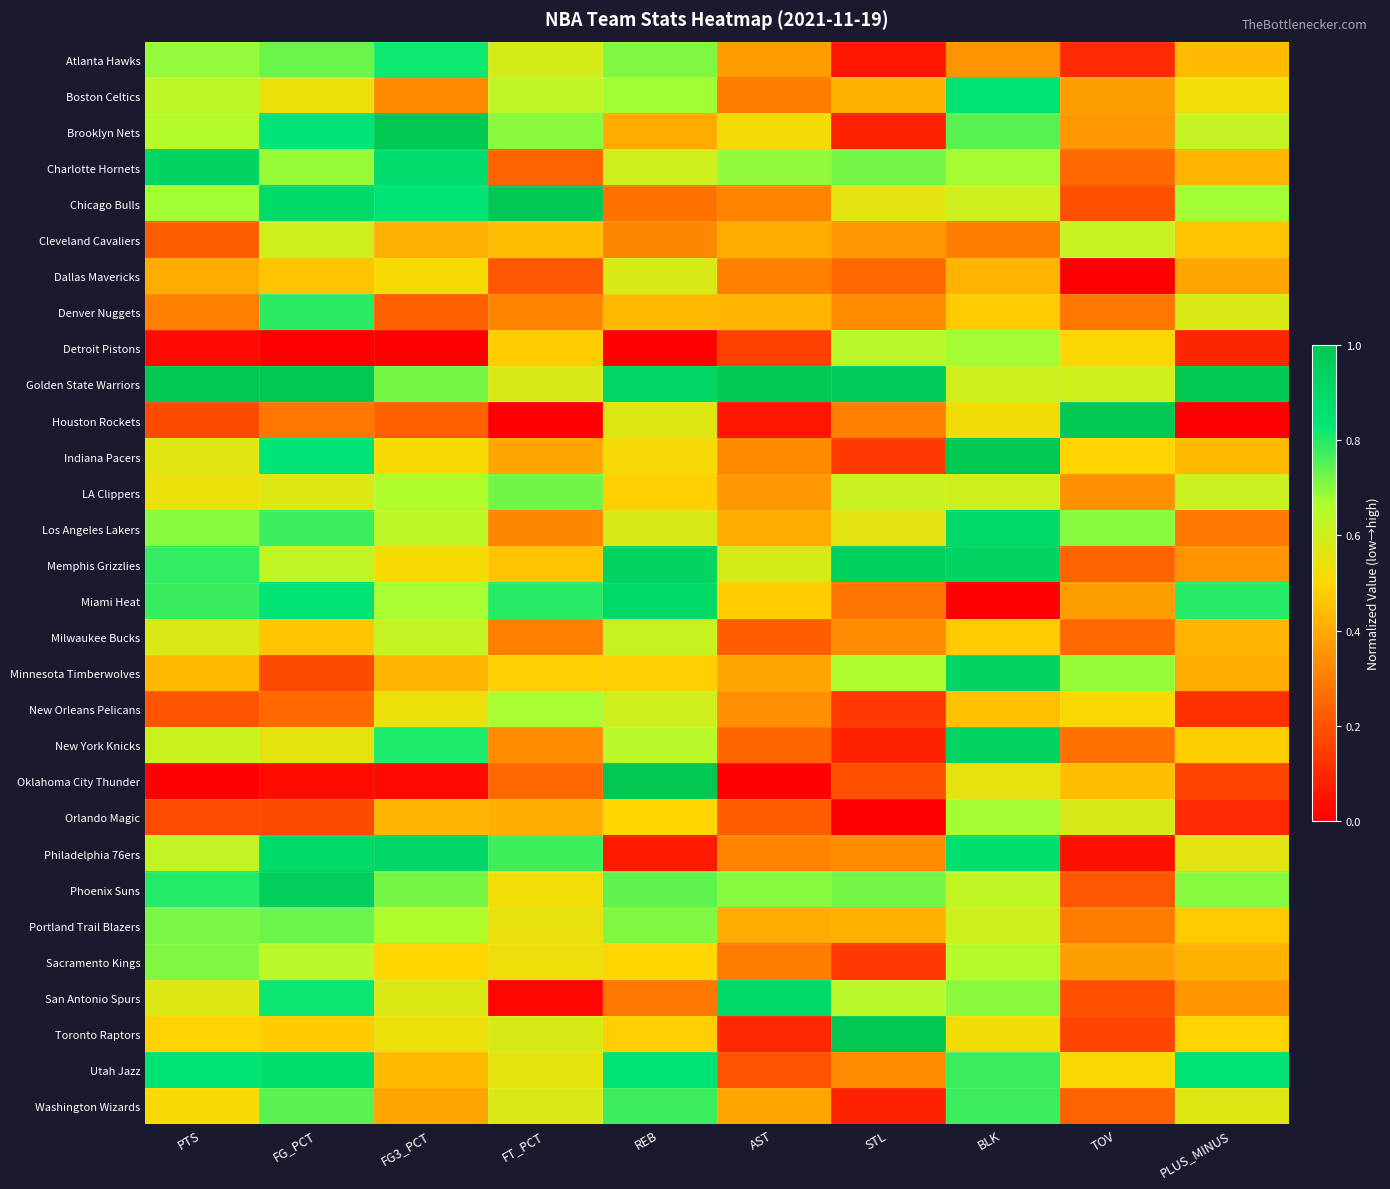

Reading left to right, what are all the values shown in this chart?

Atlanta Hawks: PTS=0.7	FG_PCT=0.7	FG3_PCT=0.8	FT_PCT=0.6	REB=0.7	AST=0.4	STL=0.1	BLK=0.3	TOV=0.1	PLUS_MINUS=0.4
Boston Celtics: PTS=0.6	FG_PCT=0.5	FG3_PCT=0.3	FT_PCT=0.6	REB=0.7	AST=0.3	STL=0.4	BLK=0.8	TOV=0.4	PLUS_MINUS=0.5
Brooklyn Nets: PTS=0.7	FG_PCT=0.8	FG3_PCT=1.0	FT_PCT=0.7	REB=0.4	AST=0.5	STL=0.1	BLK=0.7	TOV=0.4	PLUS_MINUS=0.6
Charlotte Hornets: PTS=0.9	FG_PCT=0.7	FG3_PCT=0.9	FT_PCT=0.2	REB=0.6	AST=0.7	STL=0.7	BLK=0.7	TOV=0.3	PLUS_MINUS=0.4
Chicago Bulls: PTS=0.7	FG_PCT=0.9	FG3_PCT=0.8	FT_PCT=1.0	REB=0.3	AST=0.3	STL=0.6	BLK=0.6	TOV=0.2	PLUS_MINUS=0.7
Cleveland Cavaliers: PTS=0.2	FG_PCT=0.6	FG3_PCT=0.4	FT_PCT=0.4	REB=0.3	AST=0.4	STL=0.4	BLK=0.3	TOV=0.6	PLUS_MINUS=0.5
Dallas Mavericks: PTS=0.4	FG_PCT=0.5	FG3_PCT=0.5	FT_PCT=0.2	REB=0.6	AST=0.3	STL=0.2	BLK=0.4	TOV=0.0	PLUS_MINUS=0.4
Denver Nuggets: PTS=0.3	FG_PCT=0.8	FG3_PCT=0.2	FT_PCT=0.3	REB=0.4	AST=0.4	STL=0.3	BLK=0.5	TOV=0.3	PLUS_MINUS=0.6
Detroit Pistons: PTS=0.0	FG_PCT=0.0	FG3_PCT=0.0	FT_PCT=0.5	REB=0.0	AST=0.2	STL=0.6	BLK=0.7	TOV=0.5	PLUS_MINUS=0.1
Golden State Warriors: PTS=1.0	FG_PCT=1.0	FG3_PCT=0.7	FT_PCT=0.6	REB=0.9	AST=1.0	STL=1.0	BLK=0.6	TOV=0.6	PLUS_MINUS=1.0
Houston Rockets: PTS=0.2	FG_PCT=0.3	FG3_PCT=0.2	FT_PCT=0.0	REB=0.6	AST=0.1	STL=0.3	BLK=0.5	TOV=1.0	PLUS_MINUS=0.0
Indiana Pacers: PTS=0.6	FG_PCT=0.8	FG3_PCT=0.5	FT_PCT=0.4	REB=0.5	AST=0.3	STL=0.1	BLK=1.0	TOV=0.5	PLUS_MINUS=0.4
LA Clippers: PTS=0.5	FG_PCT=0.6	FG3_PCT=0.7	FT_PCT=0.7	REB=0.5	AST=0.4	STL=0.6	BLK=0.6	TOV=0.3	PLUS_MINUS=0.6
Los Angeles Lakers: PTS=0.7	FG_PCT=0.8	FG3_PCT=0.6	FT_PCT=0.3	REB=0.6	AST=0.4	STL=0.6	BLK=0.9	TOV=0.7	PLUS_MINUS=0.3
Memphis Grizzlies: PTS=0.8	FG_PCT=0.6	FG3_PCT=0.5	FT_PCT=0.5	REB=0.9	AST=0.6	STL=0.9	BLK=0.9	TOV=0.2	PLUS_MINUS=0.4
Miami Heat: PTS=0.8	FG_PCT=0.9	FG3_PCT=0.7	FT_PCT=0.8	REB=0.9	AST=0.5	STL=0.3	BLK=0.0	TOV=0.4	PLUS_MINUS=0.8
Milwaukee Bucks: PTS=0.6	FG_PCT=0.5	FG3_PCT=0.6	FT_PCT=0.3	REB=0.6	AST=0.2	STL=0.3	BLK=0.5	TOV=0.3	PLUS_MINUS=0.4
Minnesota Timberwolves: PTS=0.4	FG_PCT=0.2	FG3_PCT=0.4	FT_PCT=0.5	REB=0.5	AST=0.4	STL=0.7	BLK=0.9	TOV=0.7	PLUS_MINUS=0.4
New Orleans Pelicans: PTS=0.2	FG_PCT=0.3	FG3_PCT=0.5	FT_PCT=0.7	REB=0.6	AST=0.3	STL=0.1	BLK=0.4	TOV=0.5	PLUS_MINUS=0.1
New York Knicks: PTS=0.6	FG_PCT=0.6	FG3_PCT=0.8	FT_PCT=0.3	REB=0.6	AST=0.2	STL=0.1	BLK=0.9	TOV=0.3	PLUS_MINUS=0.5
Oklahoma City Thunder: PTS=0.0	FG_PCT=0.0	FG3_PCT=0.0	FT_PCT=0.3	REB=1.0	AST=0.0	STL=0.2	BLK=0.5	TOV=0.4	PLUS_MINUS=0.2
Orlando Magic: PTS=0.2	FG_PCT=0.2	FG3_PCT=0.4	FT_PCT=0.4	REB=0.5	AST=0.2	STL=0.0	BLK=0.7	TOV=0.6	PLUS_MINUS=0.1
Philadelphia 76ers: PTS=0.6	FG_PCT=0.9	FG3_PCT=0.9	FT_PCT=0.8	REB=0.1	AST=0.3	STL=0.3	BLK=0.9	TOV=0.0	PLUS_MINUS=0.6
Phoenix Suns: PTS=0.8	FG_PCT=1.0	FG3_PCT=0.7	FT_PCT=0.5	REB=0.7	AST=0.7	STL=0.7	BLK=0.6	TOV=0.2	PLUS_MINUS=0.7
Portland Trail Blazers: PTS=0.7	FG_PCT=0.7	FG3_PCT=0.7	FT_PCT=0.5	REB=0.7	AST=0.4	STL=0.4	BLK=0.6	TOV=0.3	PLUS_MINUS=0.5
Sacramento Kings: PTS=0.7	FG_PCT=0.6	FG3_PCT=0.5	FT_PCT=0.5	REB=0.5	AST=0.3	STL=0.1	BLK=0.6	TOV=0.4	PLUS_MINUS=0.4
San Antonio Spurs: PTS=0.6	FG_PCT=0.8	FG3_PCT=0.6	FT_PCT=0.0	REB=0.3	AST=0.9	STL=0.6	BLK=0.7	TOV=0.2	PLUS_MINUS=0.4
Toronto Raptors: PTS=0.5	FG_PCT=0.5	FG3_PCT=0.5	FT_PCT=0.6	REB=0.5	AST=0.1	STL=1.0	BLK=0.5	TOV=0.2	PLUS_MINUS=0.5
Utah Jazz: PTS=0.8	FG_PCT=0.9	FG3_PCT=0.4	FT_PCT=0.6	REB=0.9	AST=0.2	STL=0.3	BLK=0.8	TOV=0.5	PLUS_MINUS=0.8
Washington Wizards: PTS=0.5	FG_PCT=0.7	FG3_PCT=0.4	FT_PCT=0.6	REB=0.8	AST=0.4	STL=0.1	BLK=0.8	TOV=0.2	PLUS_MINUS=0.6